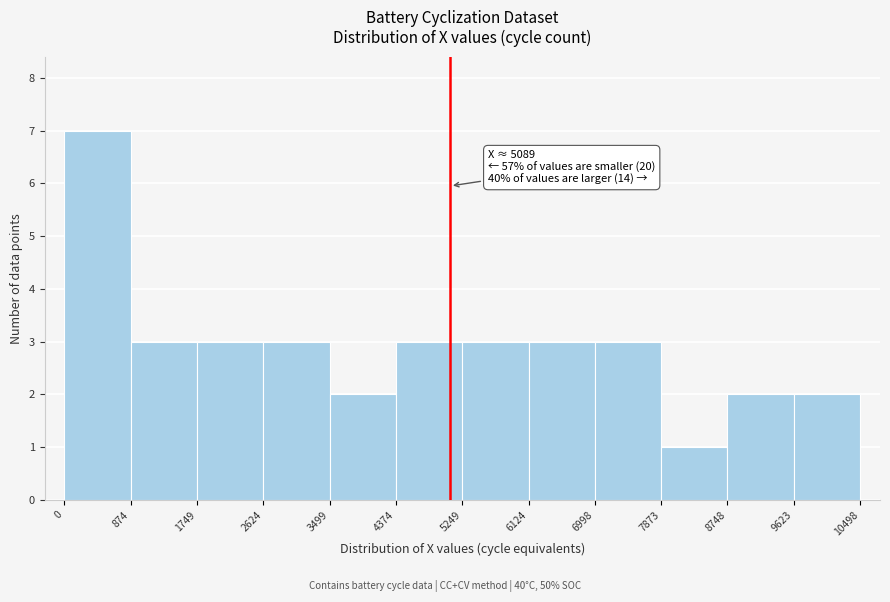

Over which range of the x-axis is the bar tallest?

0 to 874